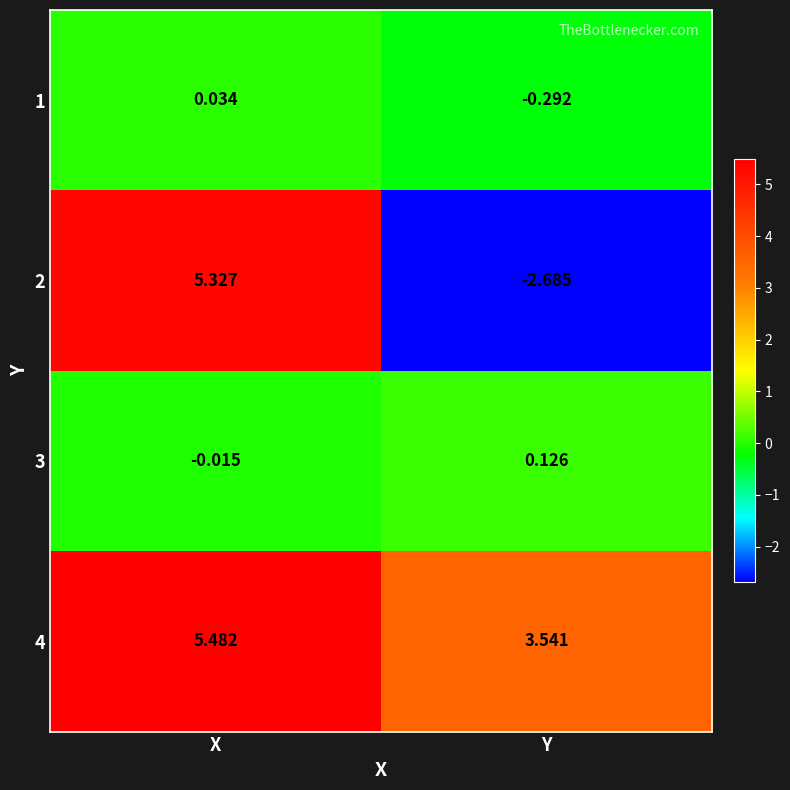

Rank the categories by 1 value from lowest to highest.

Y, X